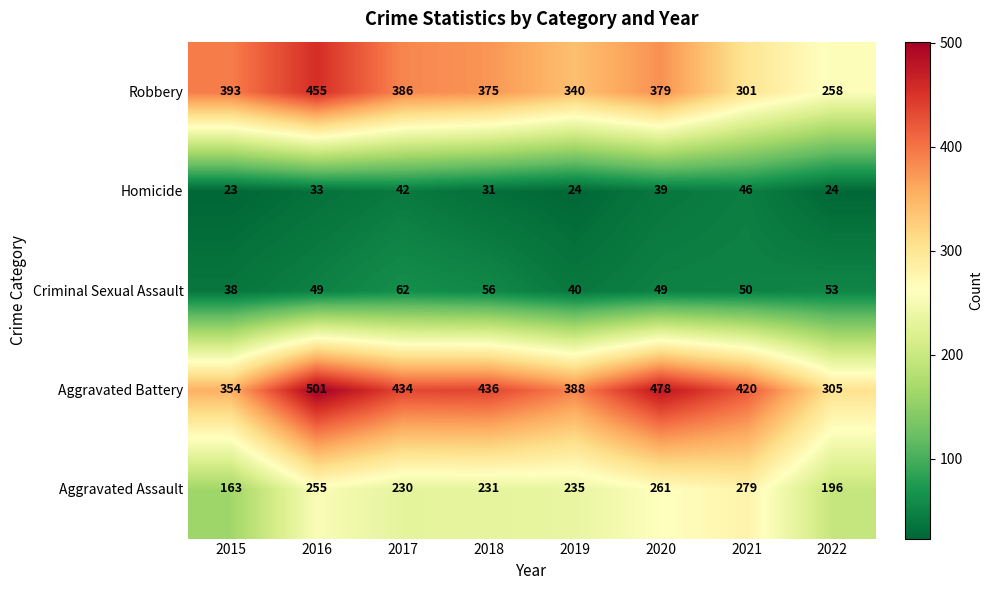

The Criminal Sexual Assault series shows 53 at 2022. True or false?

True